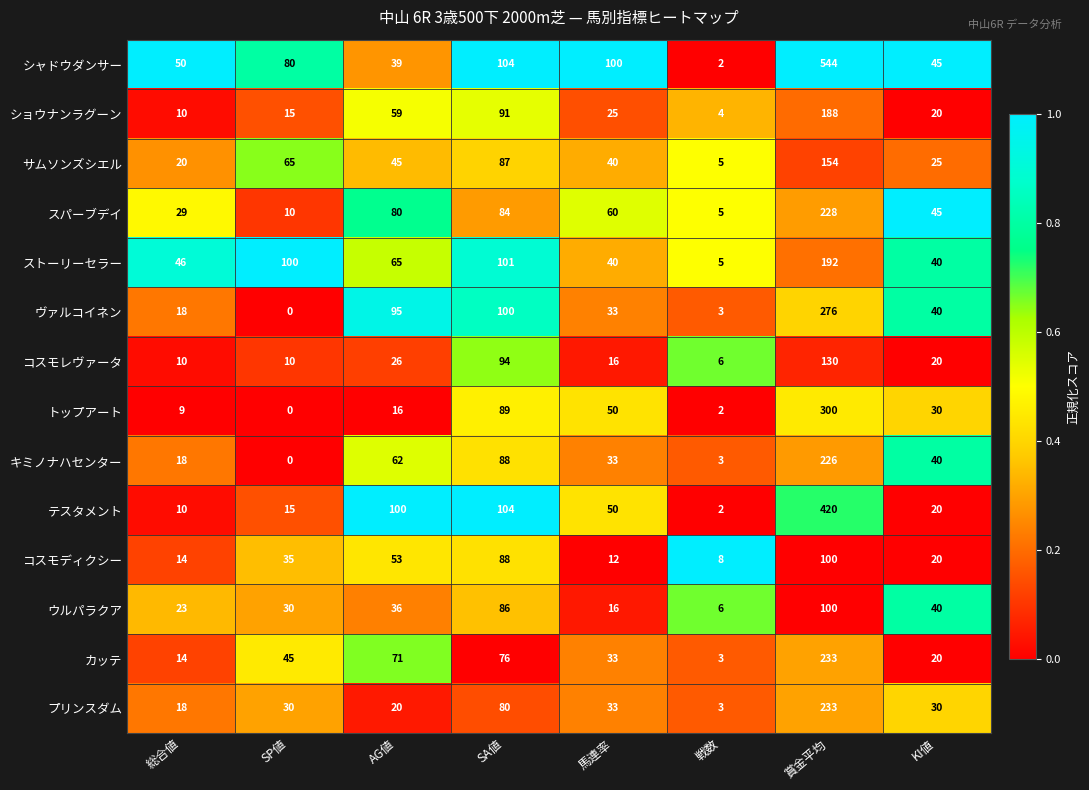

True or false: ストーリーセラー has a value of 100 at SP値.

True